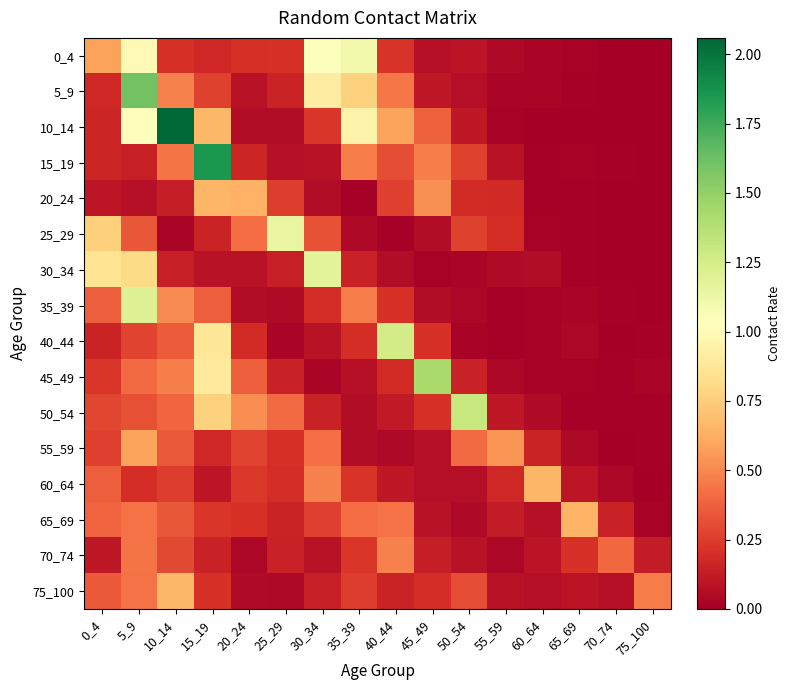

Rank the series at 20_24 from highest to lowest value.

20_24, 50_54, 25_29, 45_49, 55_59, 60_64, 65_69, 0_4, 40_44, 15_19, 30_34, 5_9, 10_14, 35_39, 75_100, 70_74